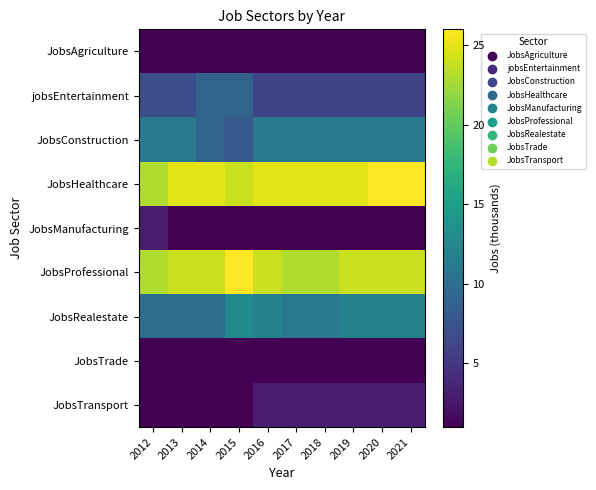

Reading left to right, list all the values displayed in this chart.

JobsAgriculture: 2012=1	2013=1	2014=1	2015=1	2016=1	2017=1	2018=1	2019=1	2020=1	2021=1
jobsEntertainment: 2012=7	2013=7	2014=9	2015=9	2016=6	2017=6	2018=6	2019=6	2020=6	2021=6
JobsConstruction: 2012=11	2013=11	2014=9	2015=8	2016=11	2017=11	2018=11	2019=11	2020=11	2021=11
JobsHealthcare: 2012=23	2013=25	2014=25	2015=24	2016=25	2017=25	2018=25	2019=25	2020=26	2021=26
JobsManufacturing: 2012=3	2013=1	2014=1	2015=1	2016=1	2017=1	2018=1	2019=1	2020=1	2021=1
JobsProfessional: 2012=23	2013=24	2014=24	2015=26	2016=24	2017=23	2018=23	2019=24	2020=24	2021=24
JobsRealestate: 2012=10	2013=10	2014=10	2015=13	2016=12	2017=11	2018=11	2019=12	2020=12	2021=12
JobsTrade: 2012=1	2013=1	2014=1	2015=1	2016=1	2017=1	2018=1	2019=1	2020=1	2021=1
JobsTransport: 2012=1	2013=1	2014=1	2015=1	2016=3	2017=3	2018=3	2019=3	2020=3	2021=3